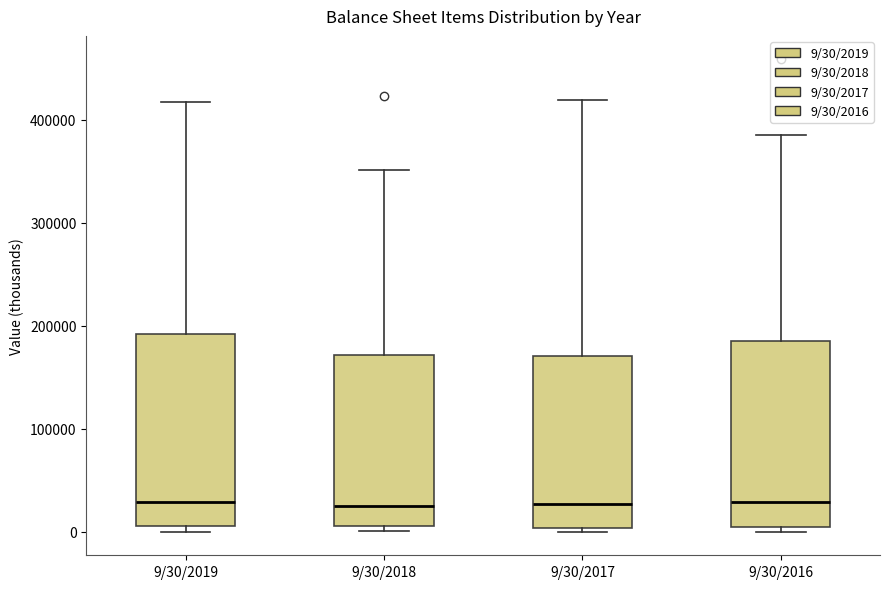

Where is the lower edge of the box for 9/30/2016 on the y-axis? The values are not printed on the chart, so give them approximately, as read against the axis.

0